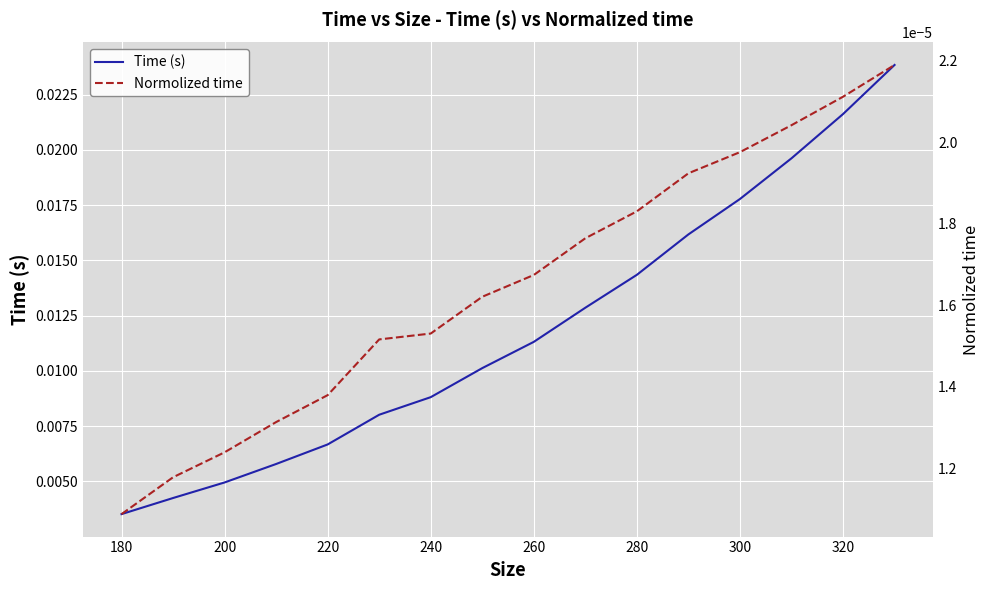

At which label is Time (s) closest to 0?

180